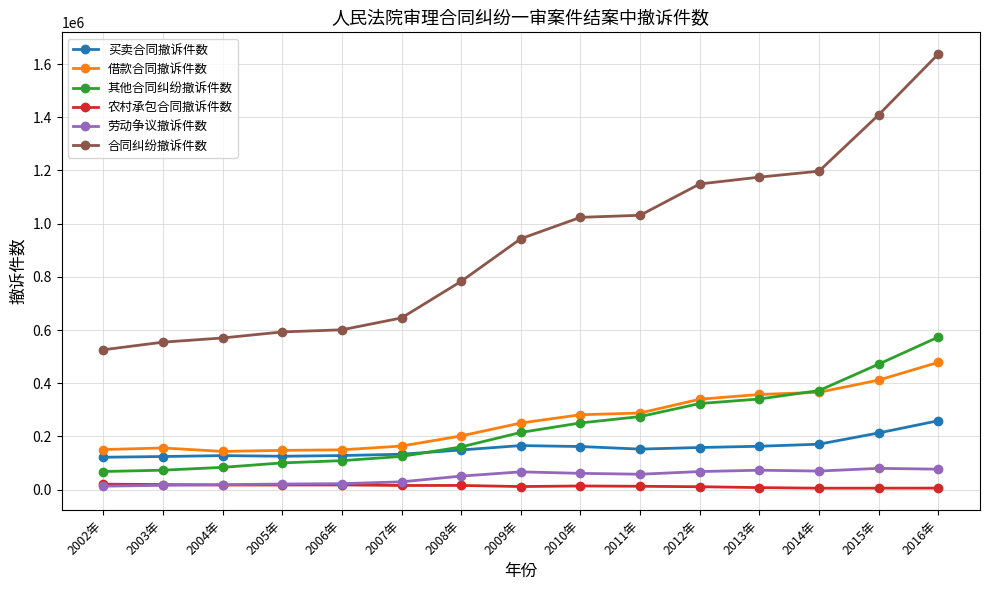

Count the number of categories in the chart.

15